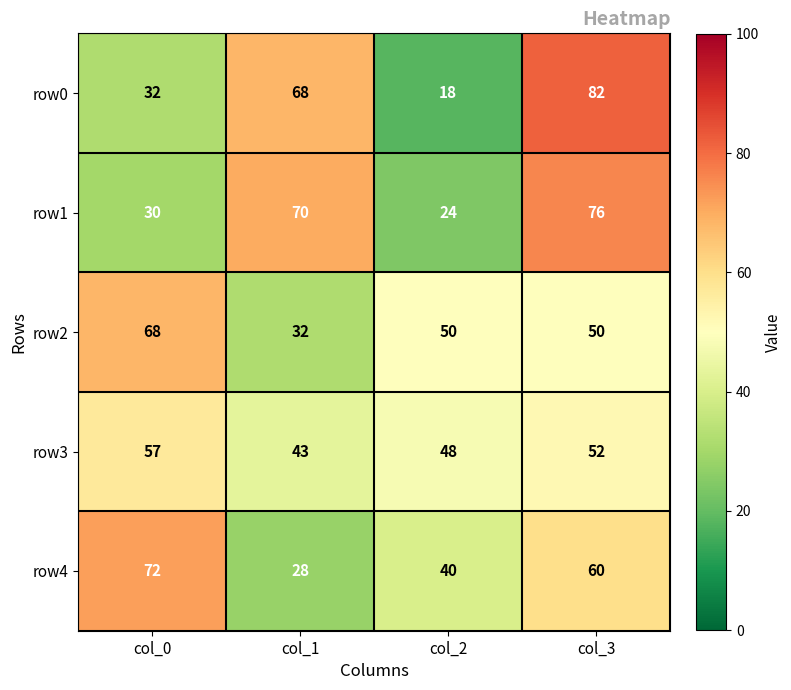

The row4 series shows 60 at col_3. True or false?

True